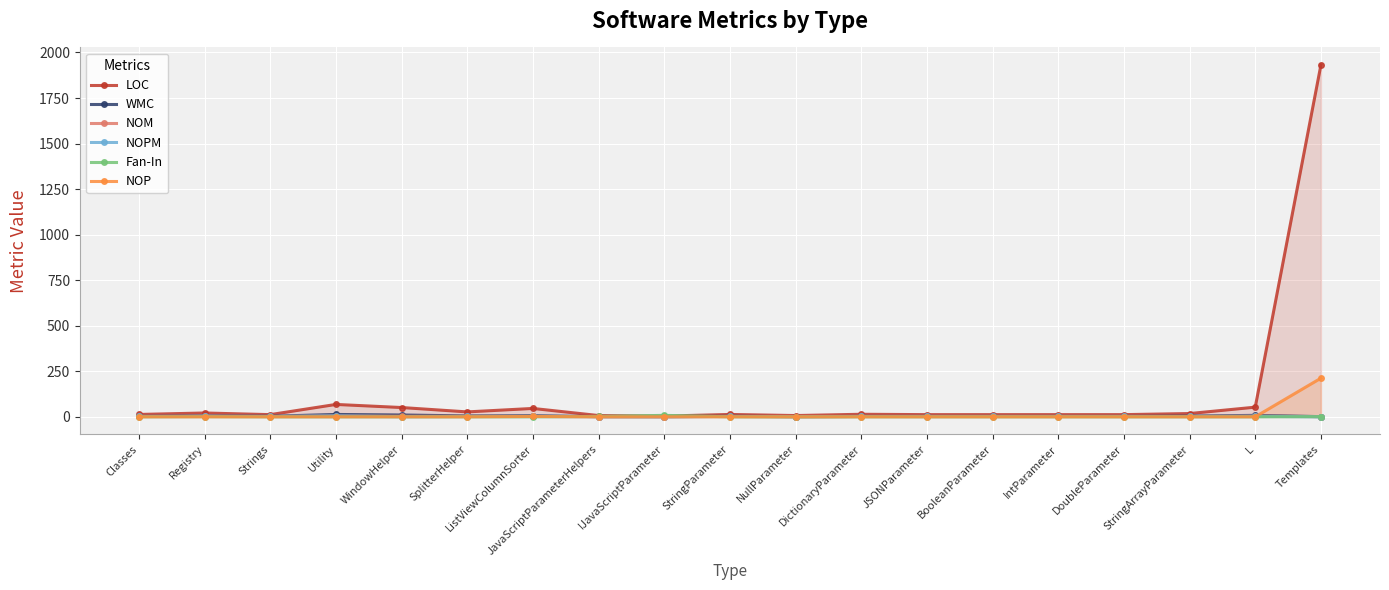

How many values in the WMC series exceed 2?

9